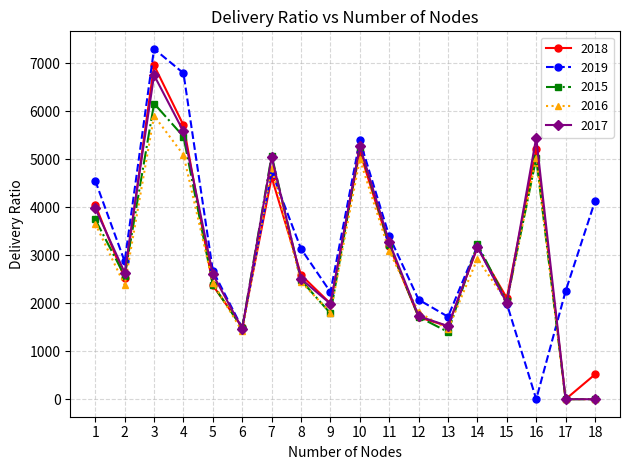

True or false: 2019 has more than 0 points higher than both neighbors.

True